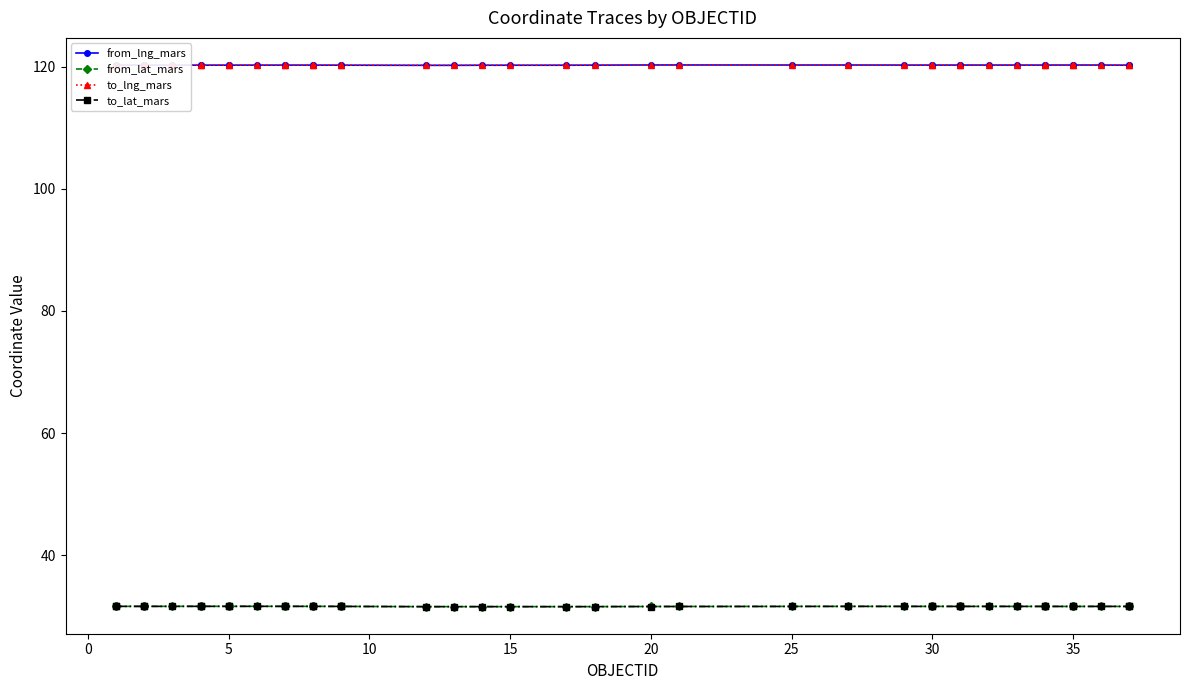

What is the difference between the maximum and minimum values in the to_lng_mars series?

0.1